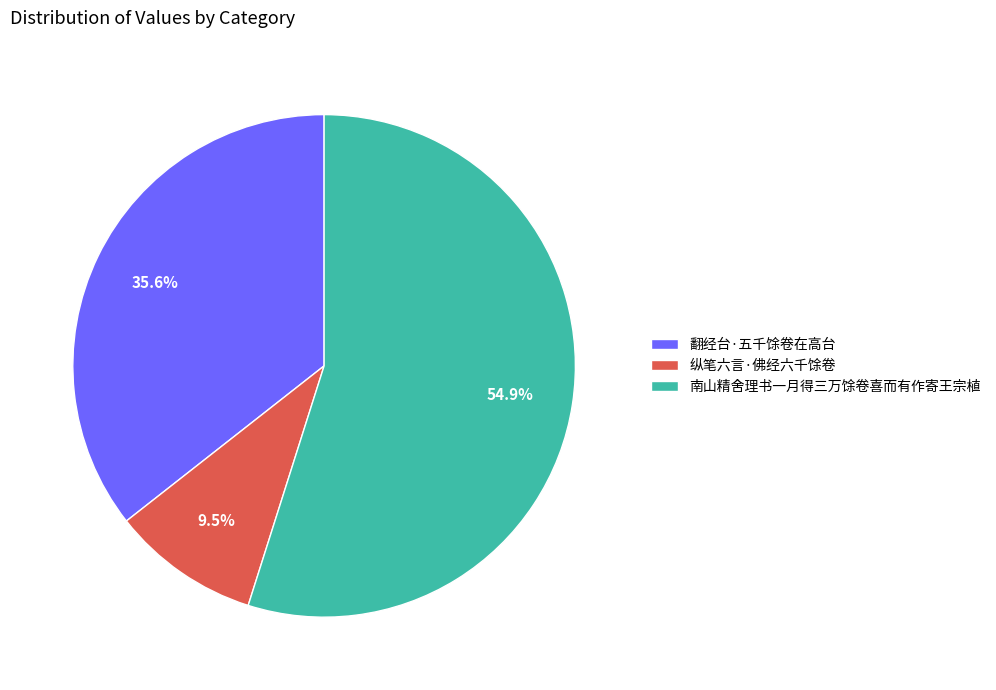

What is the total percentage of 纵笔六言·佛经六千馀卷 and 南山精舍理书一月得三万馀卷喜而有作寄王宗植?

64.4%